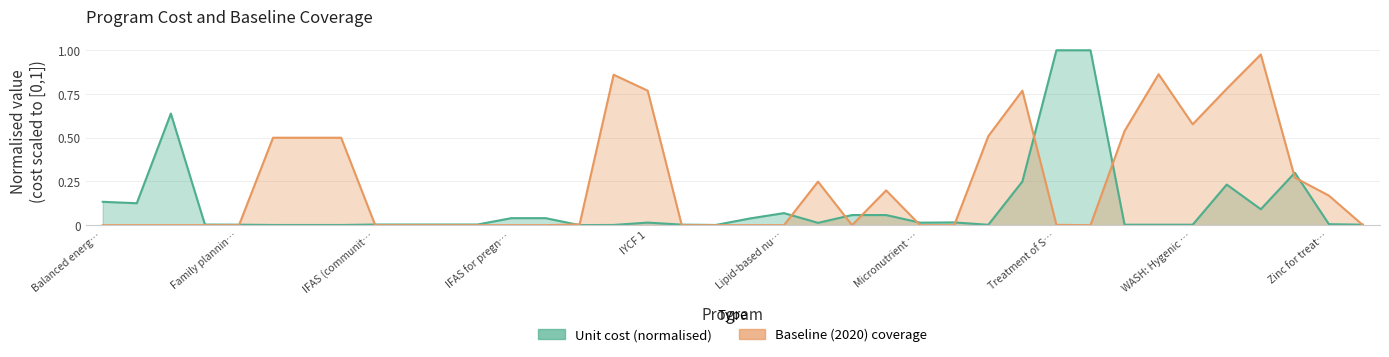

List the series in order of their peak value, highest first.

Unit cost (US$ per person per year), Baseline (2020) coverage